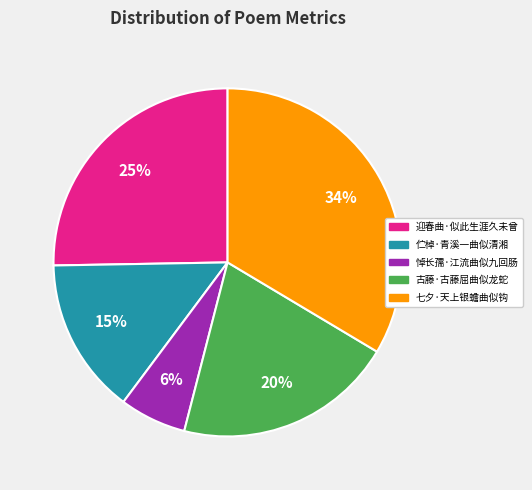

Is the sum of 悼长孺·江流曲似九回肠 and 伫棹·青溪一曲似清湘 greater than half?

No